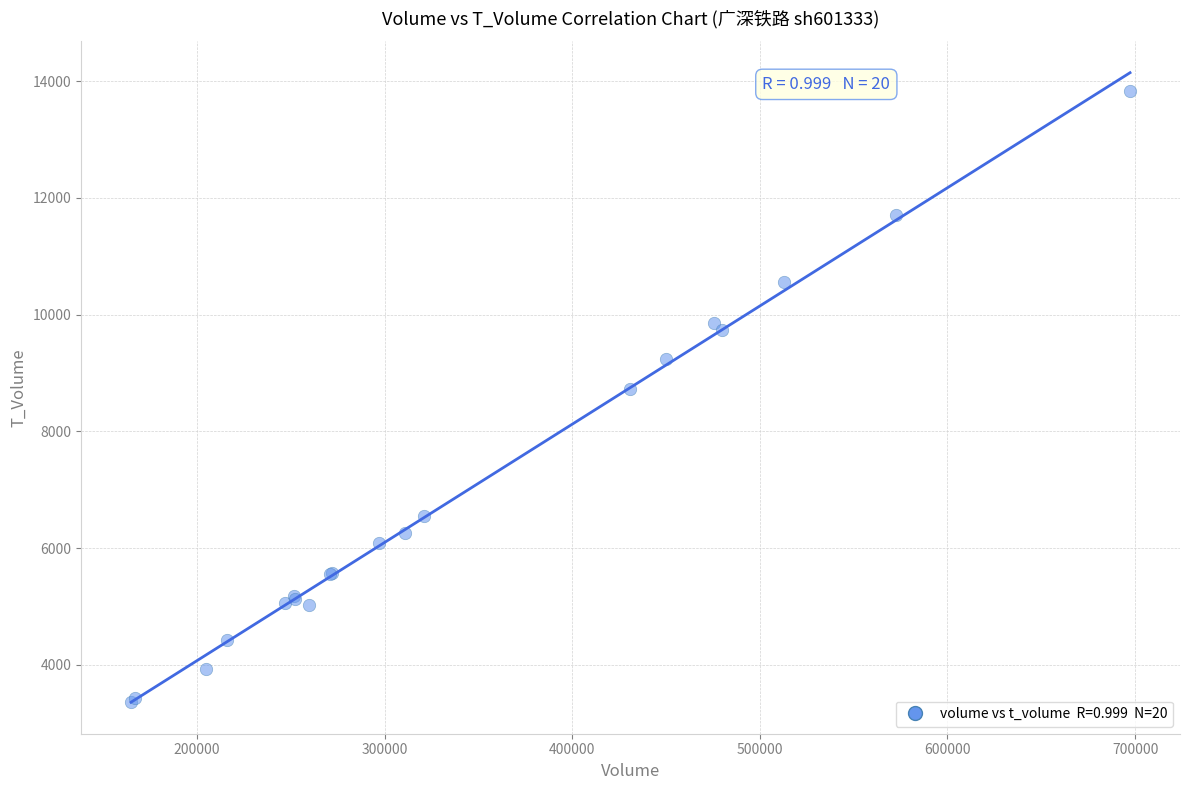

What Y value in the scatter plot is closest to 8597?

8721